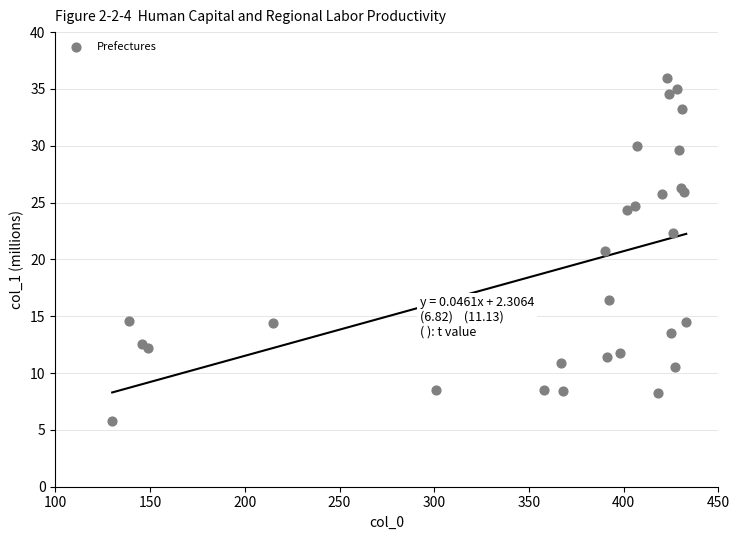

What Y value in the scatter plot is closest to 20?

20.7